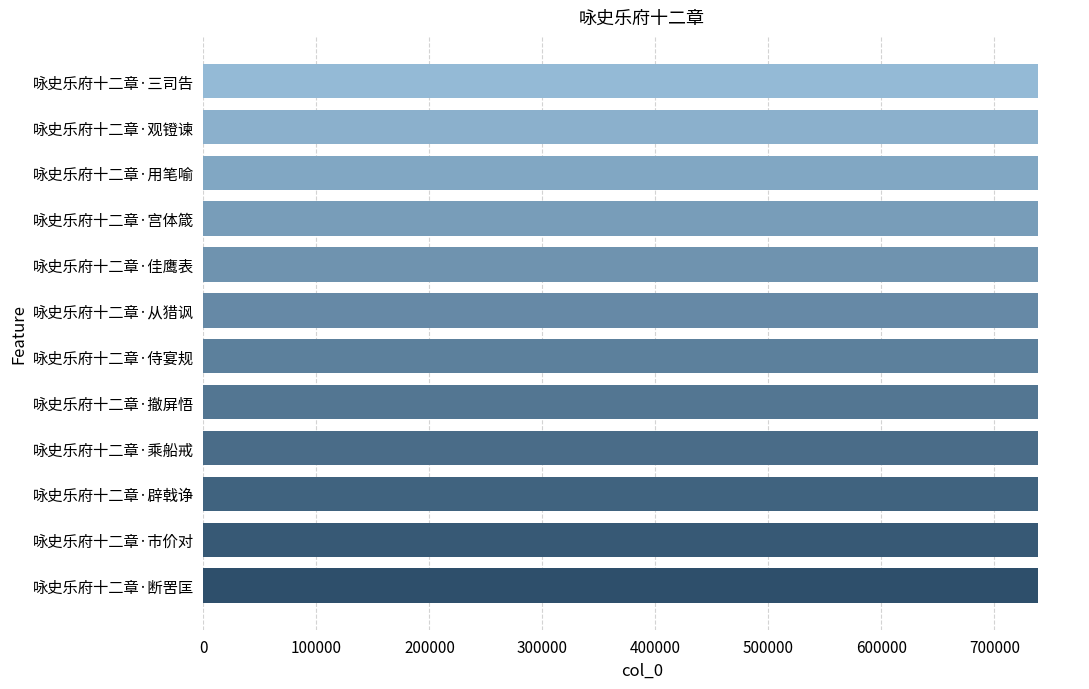

Approximately how many times larger is the value at 咏史乐府十二章·辟戟诤 compared to 咏史乐府十二章·观镫谏?

1.0